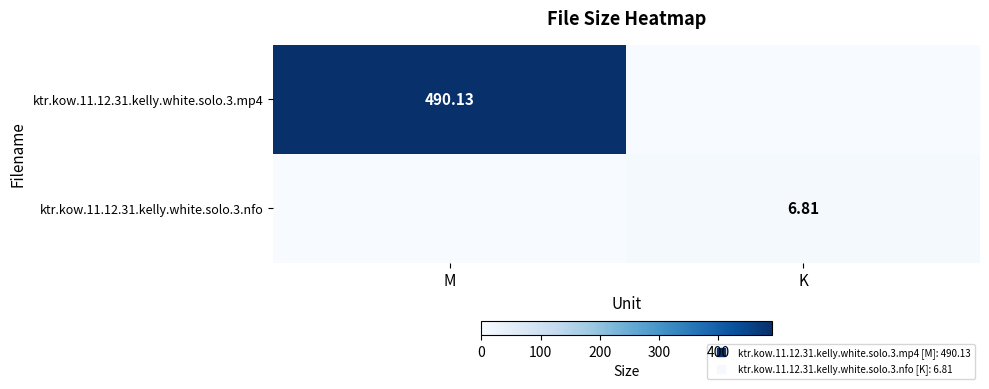

What is the sum of all ktr.kow.11.12.31.kelly.white.solo.3.nfo values?

6.8